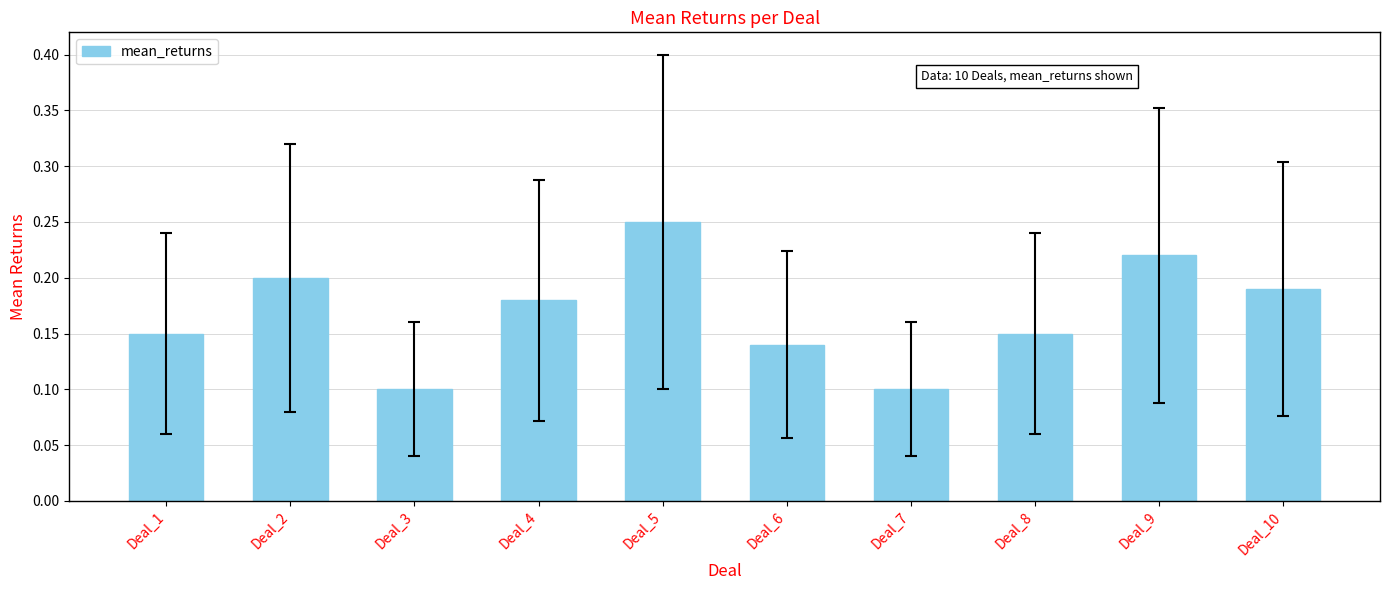

Which category has the highest value across all series?

Deal_5